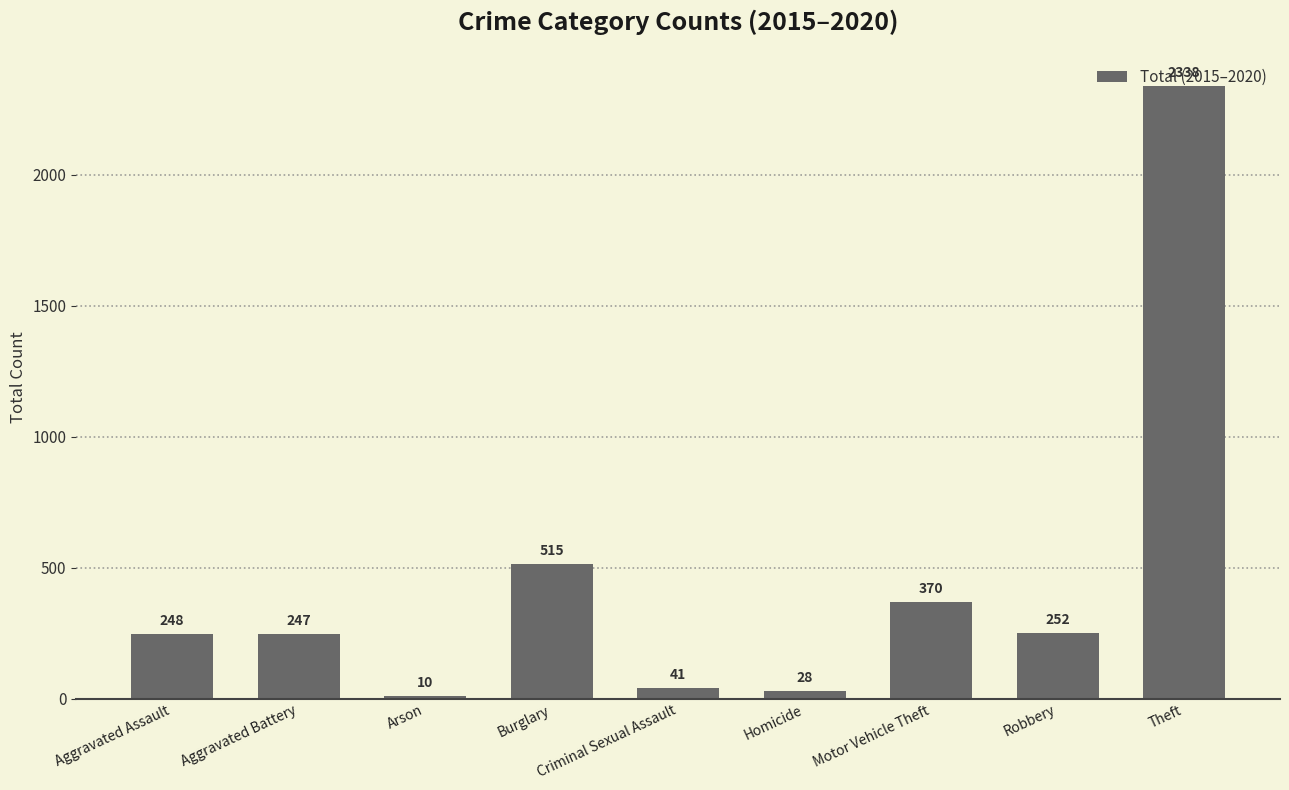

What is the minimum value shown in the chart?

10